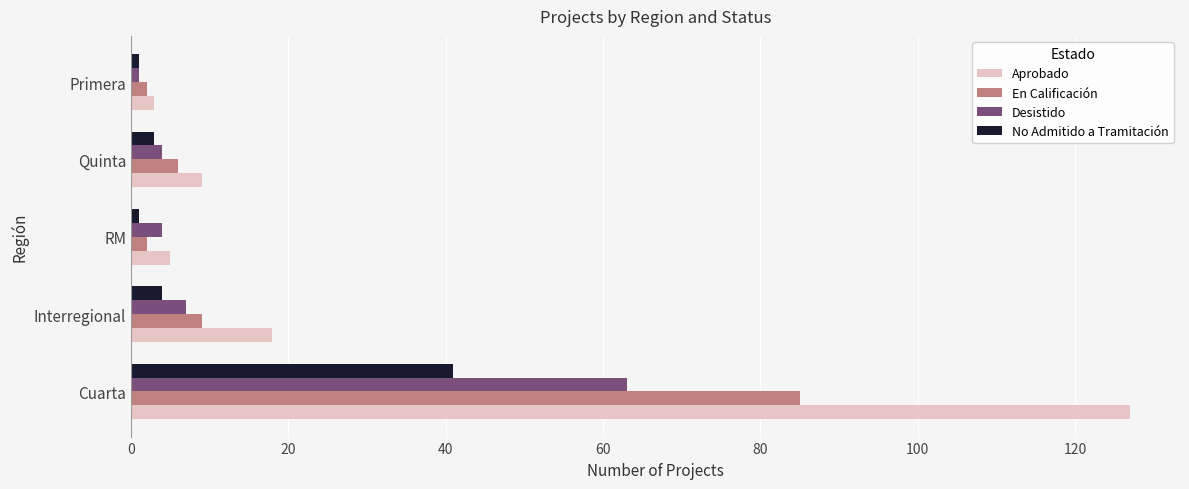

What is the maximum value for Desistido?

63